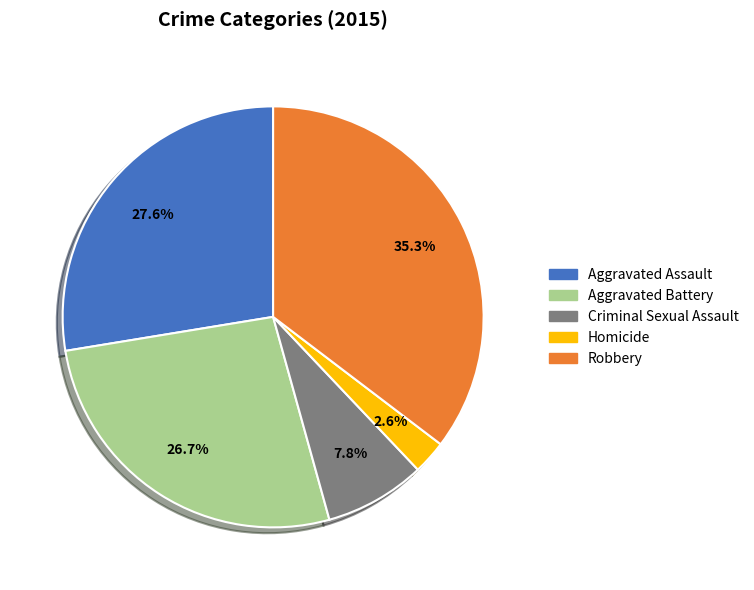

What percentage is the Criminal Sexual Assault slice, to the nearest percent?

8%